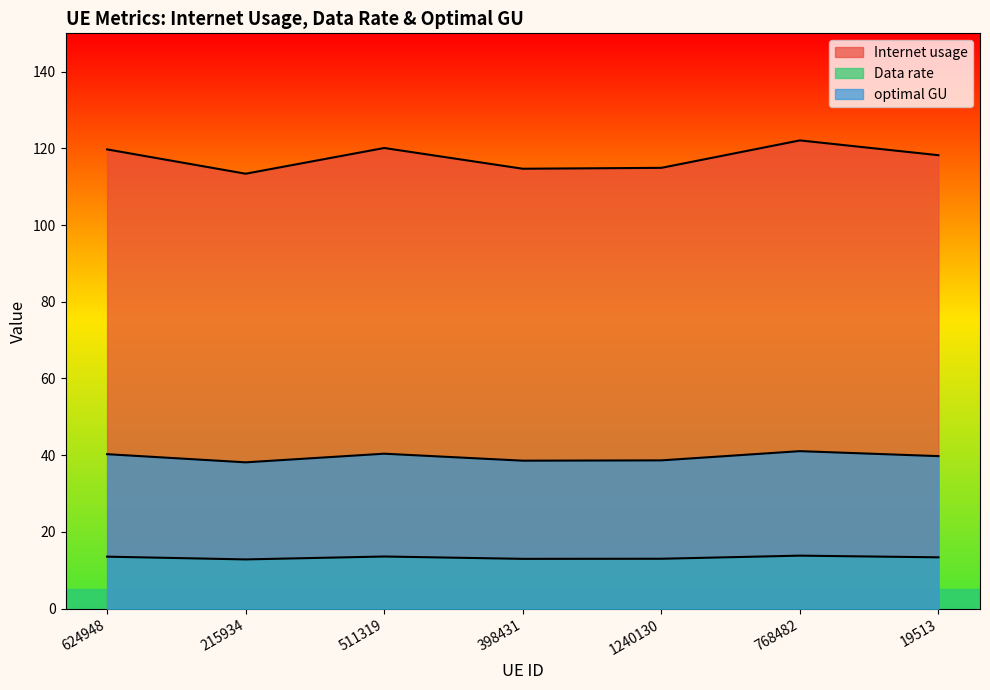

Which has a higher value, 398431 or 768482?

768482